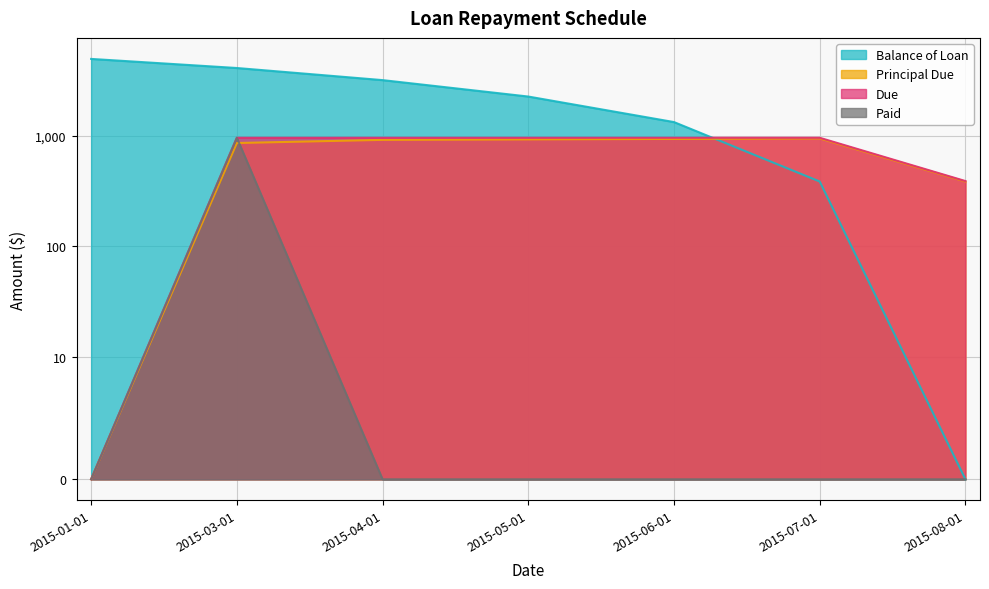

Between 2015-05-01 and 2015-08-01, which is larger?

2015-05-01